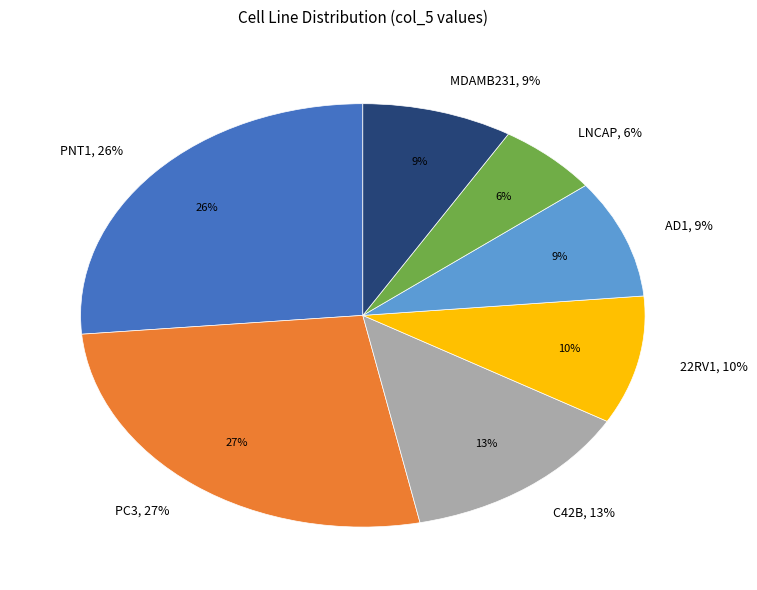

Do MDAMB231 and LNCAP together represent more than half of the pie?

No